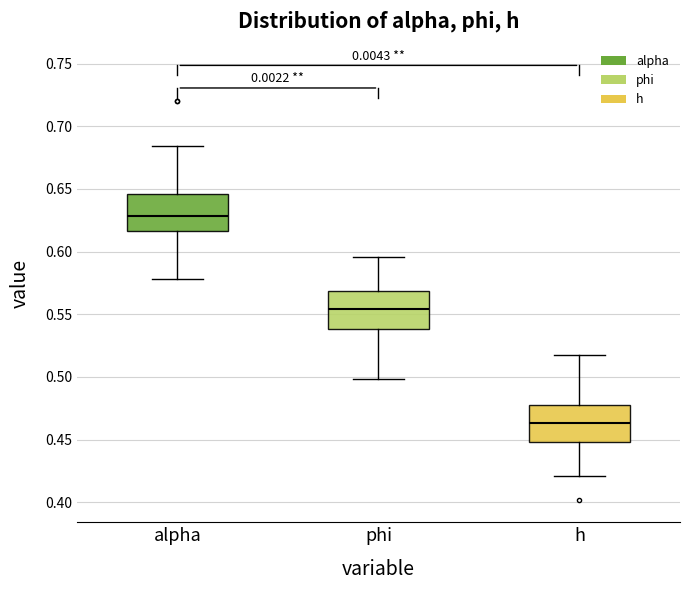

Which box has the lowest median line?

h